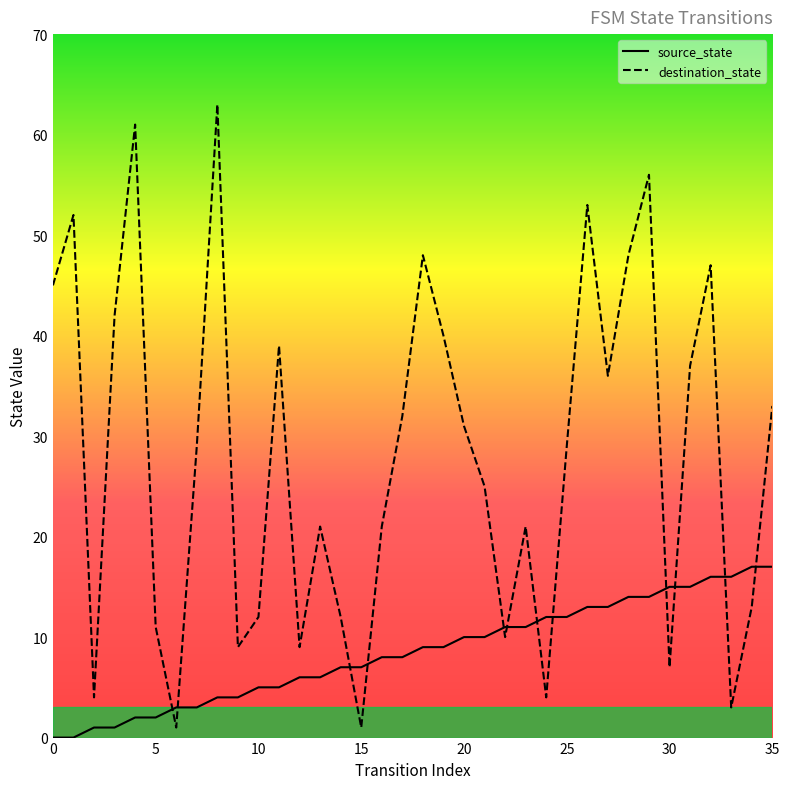

True or false: destination_state has a value of 14 at 8.

False